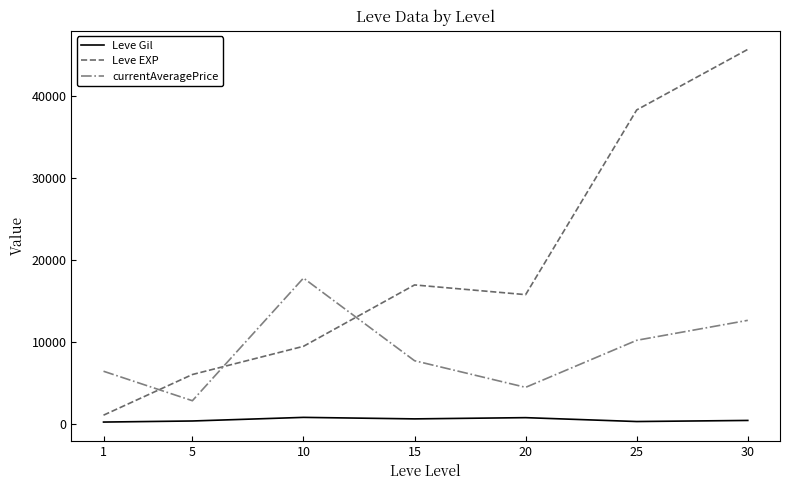

List the series in order of their peak value, highest first.

Leve EXP, currentAveragePrice, Leve Gil